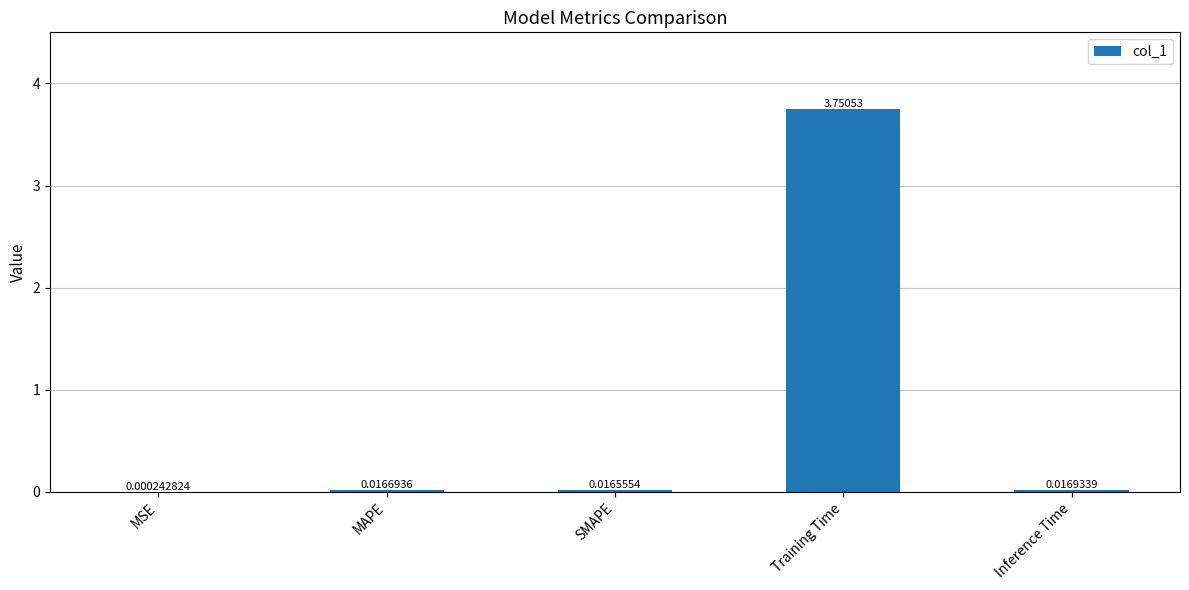

At which label is the value closest to 1?

Inference Time